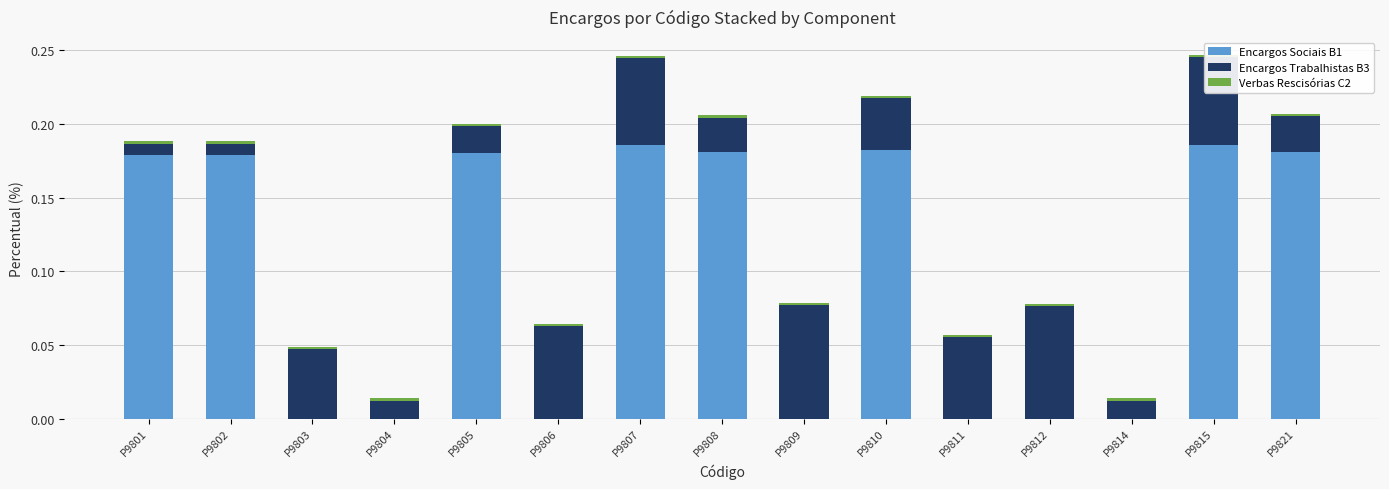

The value of Encargos Sociais B1 at P9807 is 0.3. True or false?

False